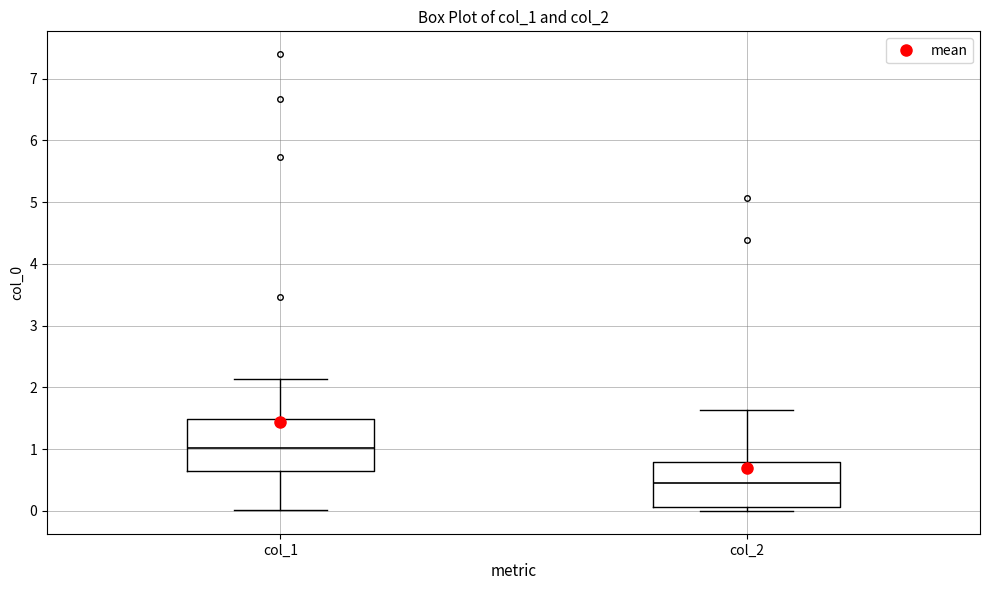

Which box's median line is the highest?

col_1